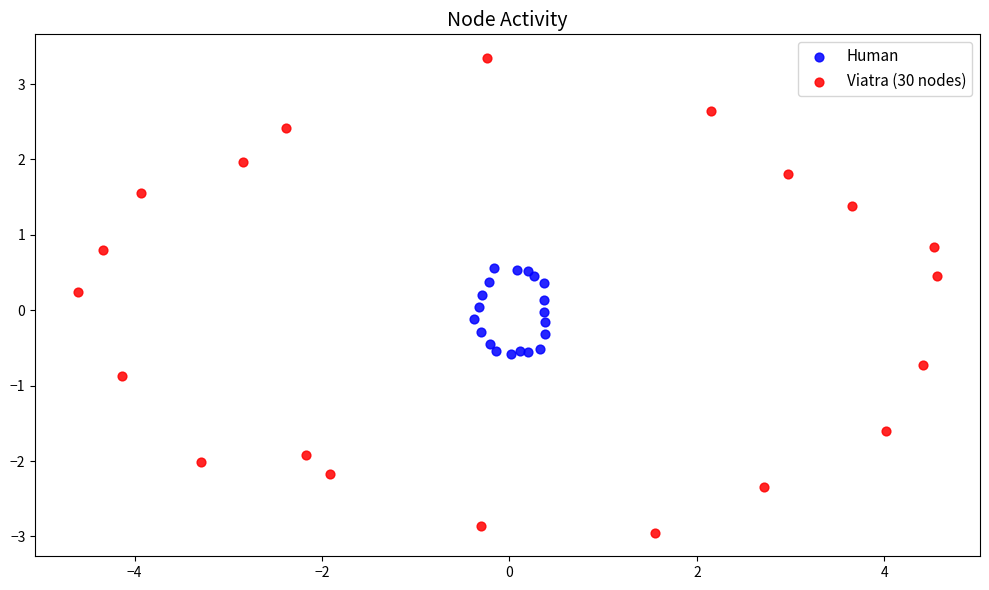

Which series has the widest spread of Y values?

Viatra (30 nodes)